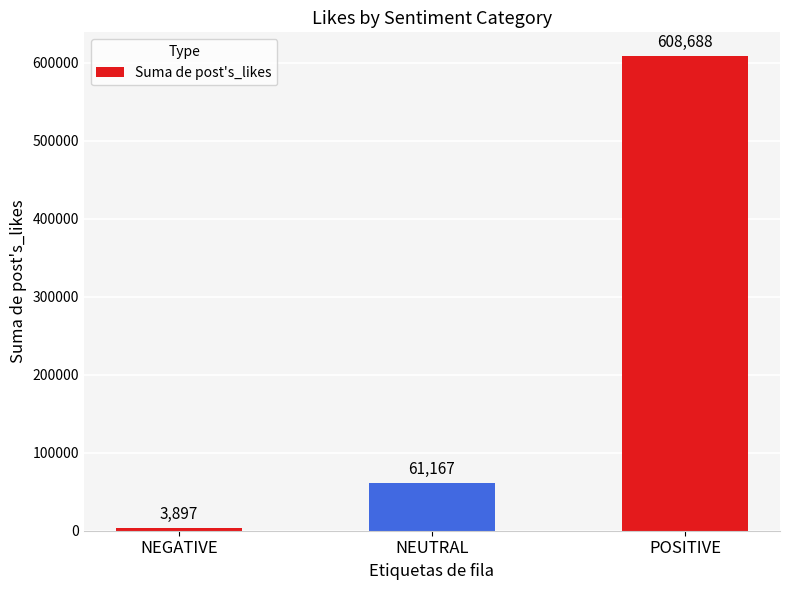

Where is the data nearest to the value 306292?

NEUTRAL